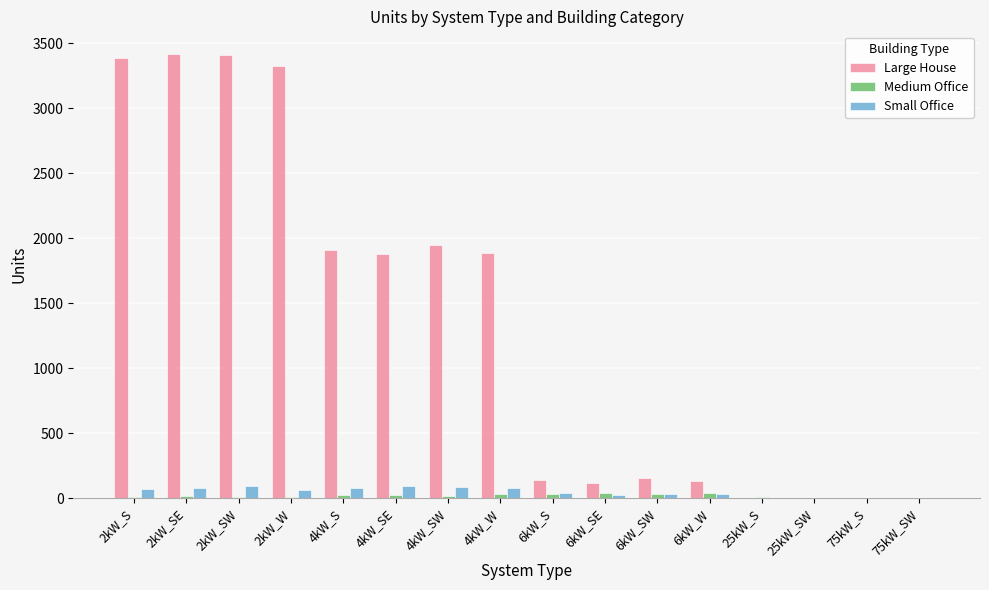

What is the spread (max minus min) of values at 75kW_SW?

3